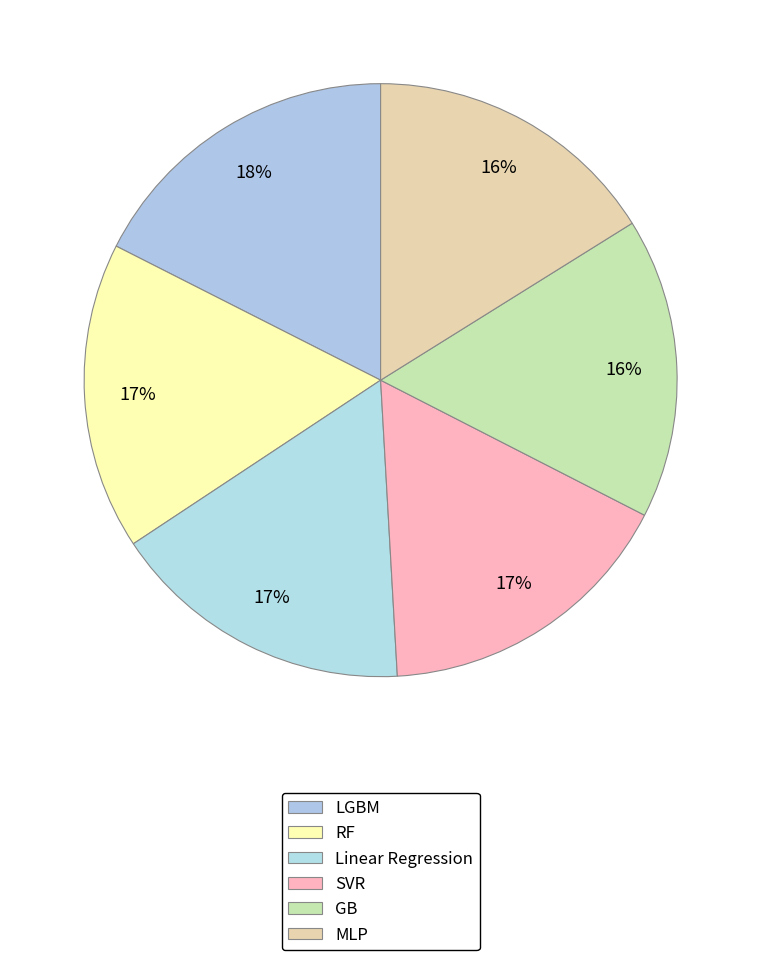

How many segments does this pie chart have?

6